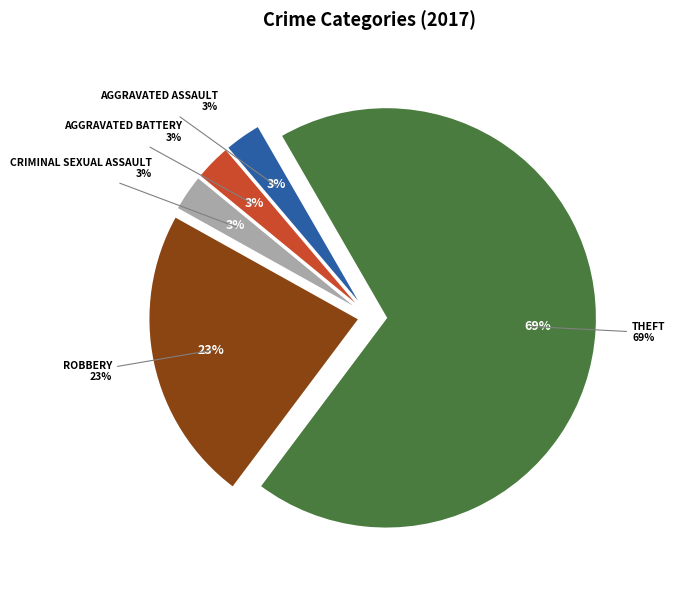

Rank the categories by value from lowest to highest.

Aggravated Assault, Aggravated Battery, Criminal Sexual Assault, Robbery, Theft